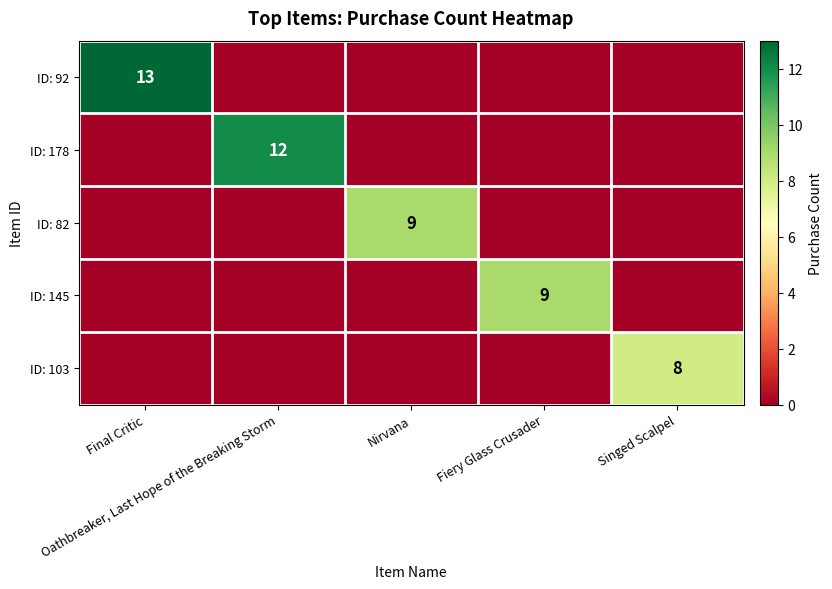

Rank the categories by ID: 103 value from highest to lowest.

Singed Scalpel, Final Critic, Oathbreaker, Last Hope of the Breaking Storm, Nirvana, Fiery Glass Crusader